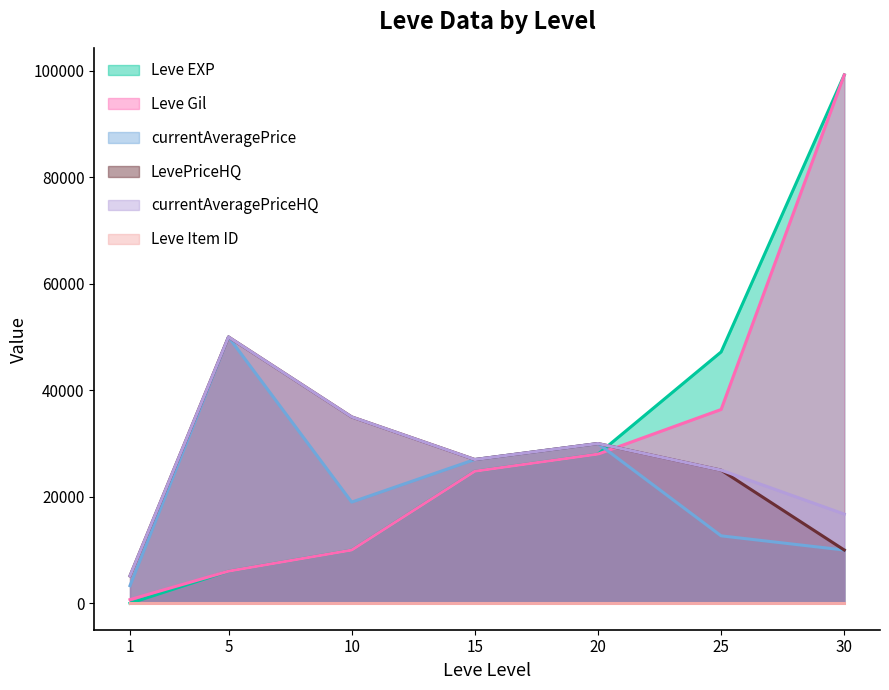

What is the difference between the maximum and minimum values in the currentAveragePrice series?

46700